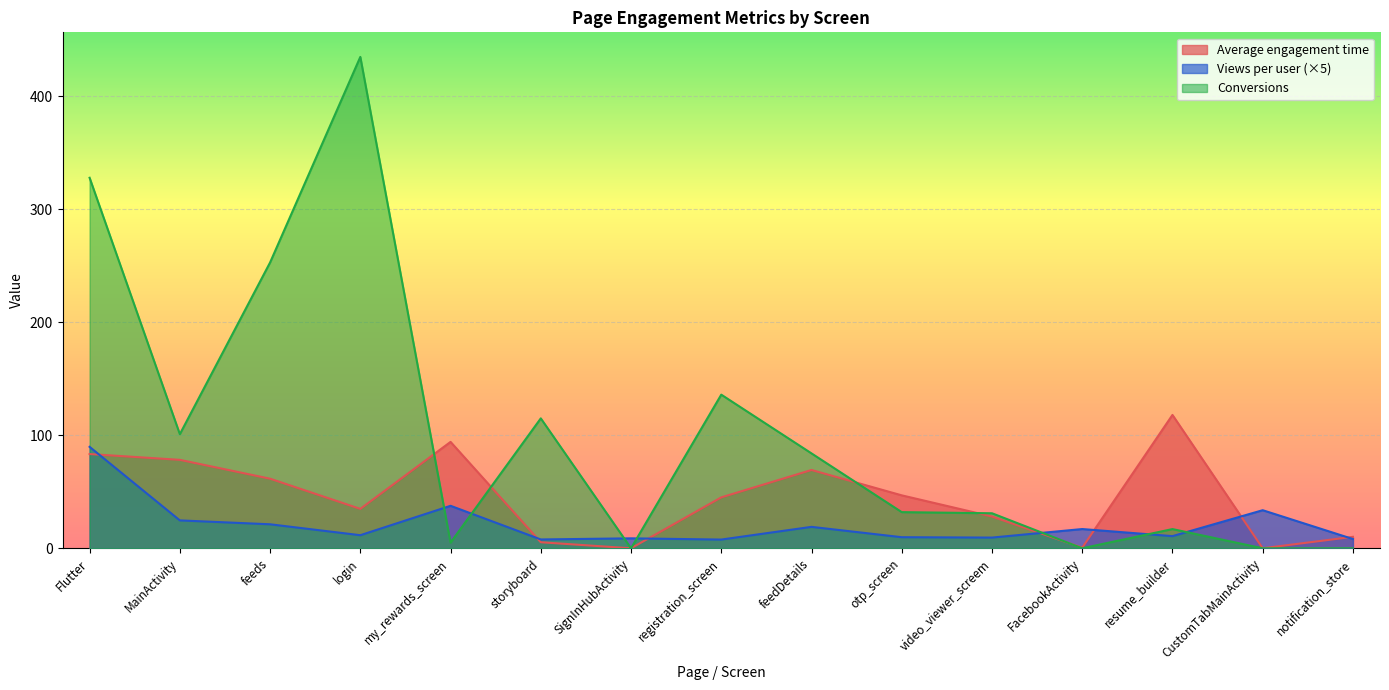

Between SignInHubActivity and login, which is larger?

login